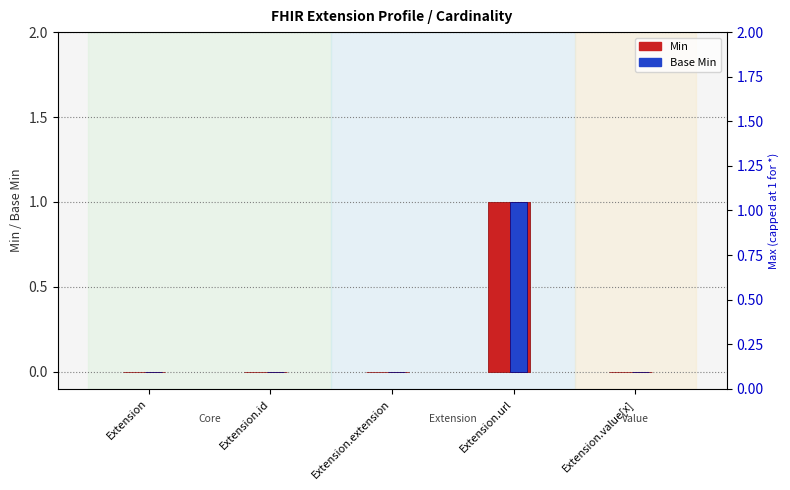

What position from the right is Extension?

5